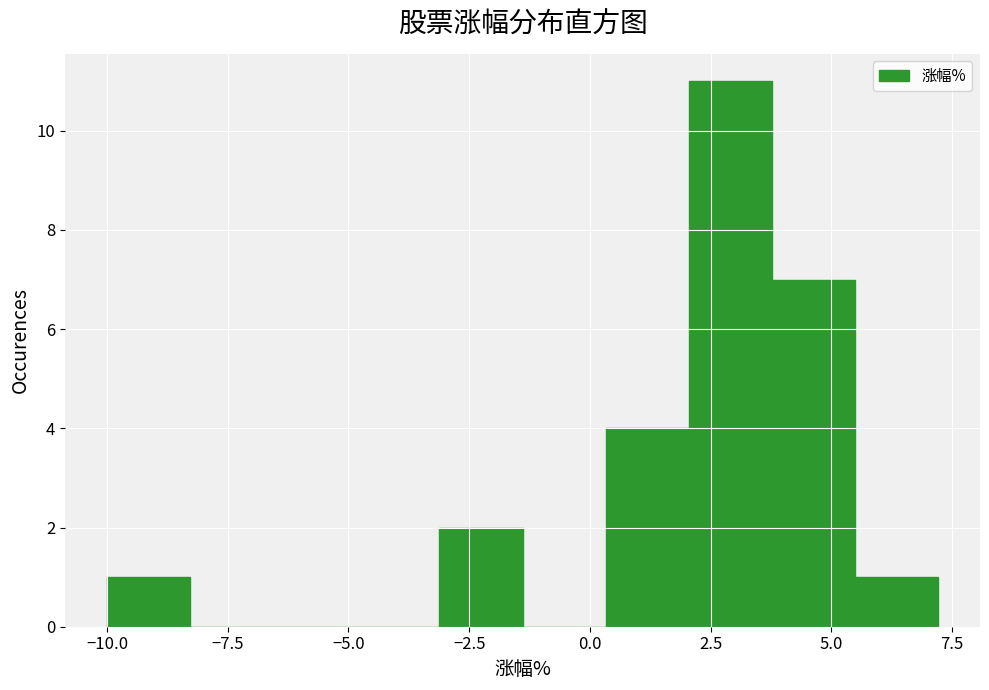

Around what value on the x-axis is the tallest bar? Give the approximate position of its centre, as read against the axis.

3.0